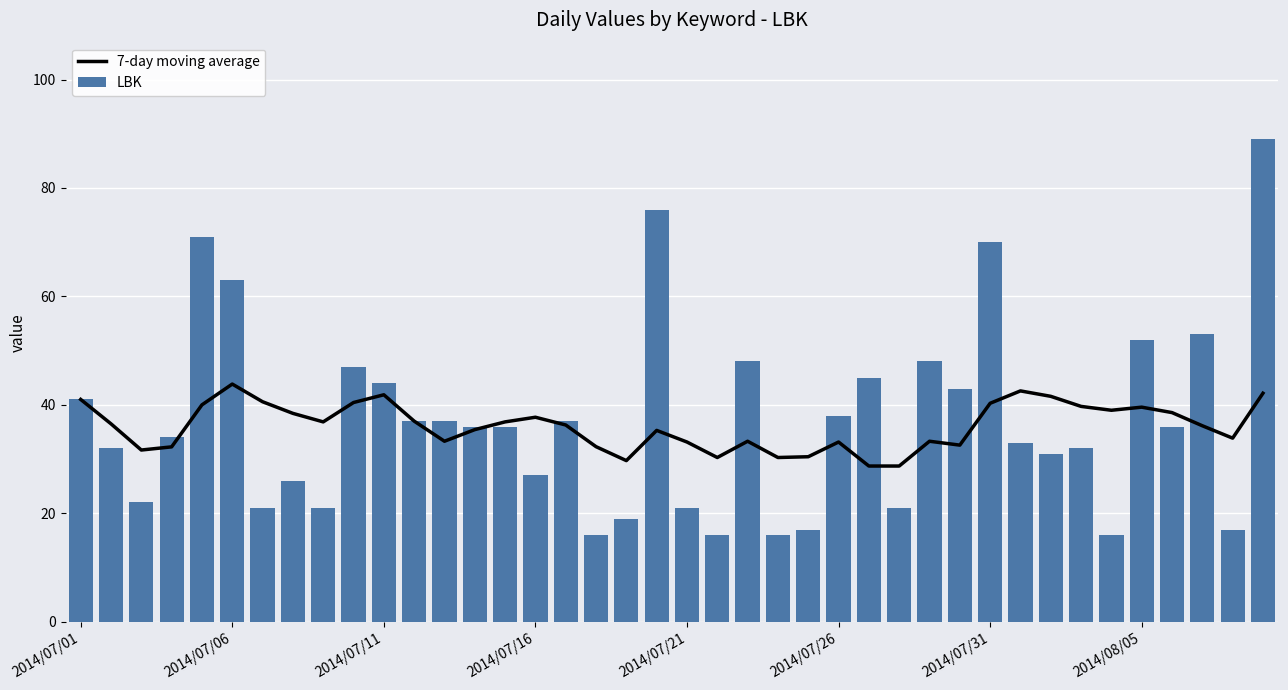

Is it true that LBK equals 23.4 at 38?

False